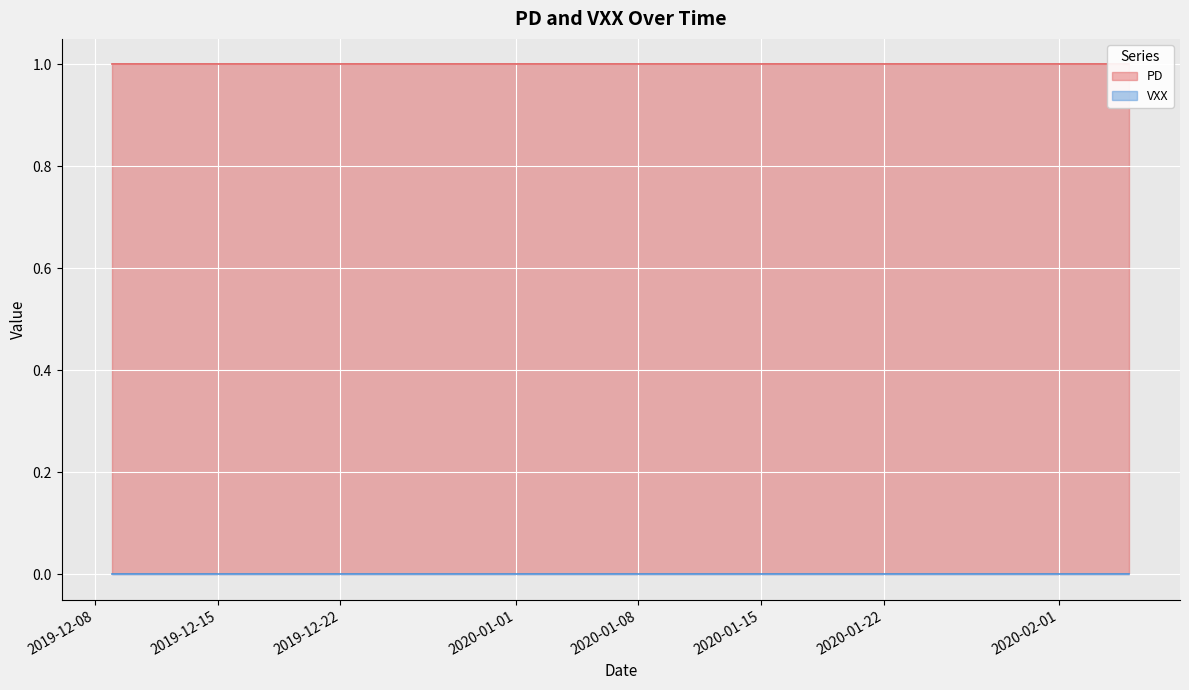

How many distinct data groups are displayed?

2